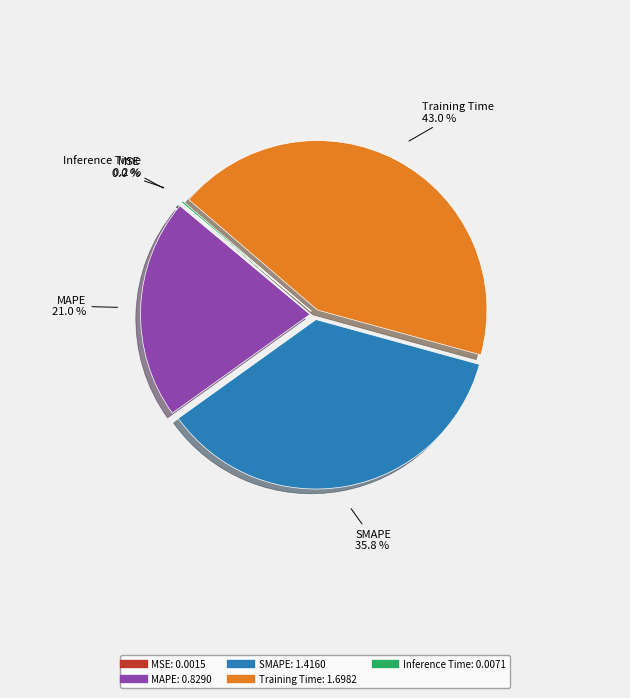

Which category has the biggest portion of the pie?

Training Time